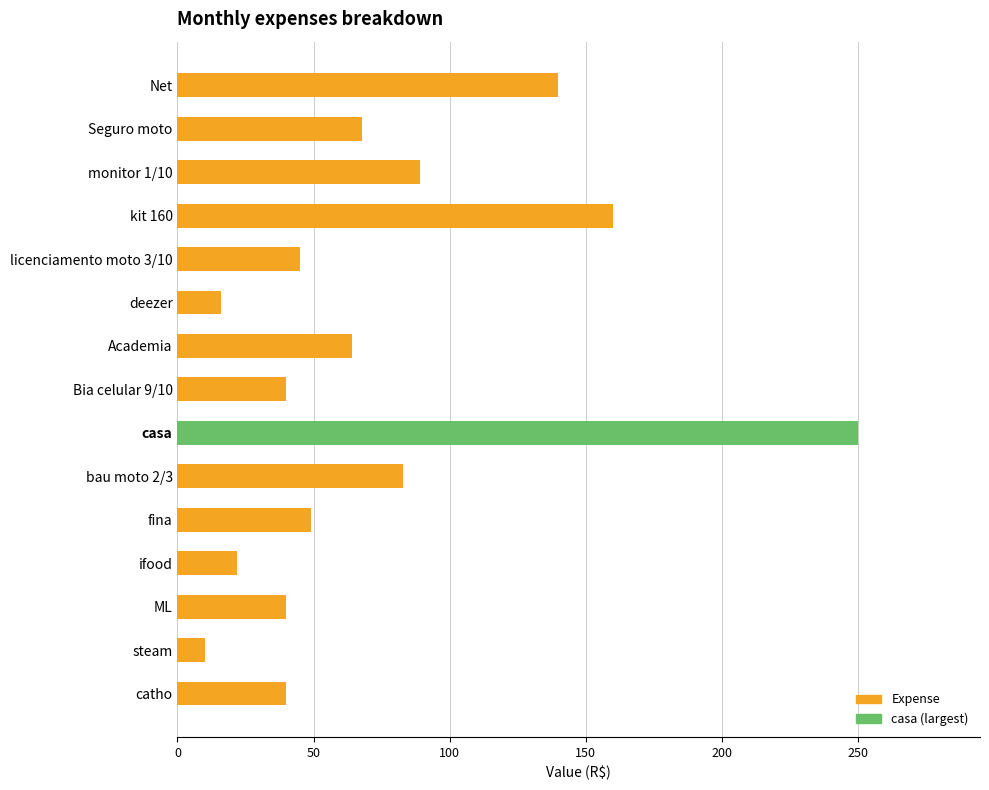

What is the change in value from fina to Bia celular 9/10?

-9